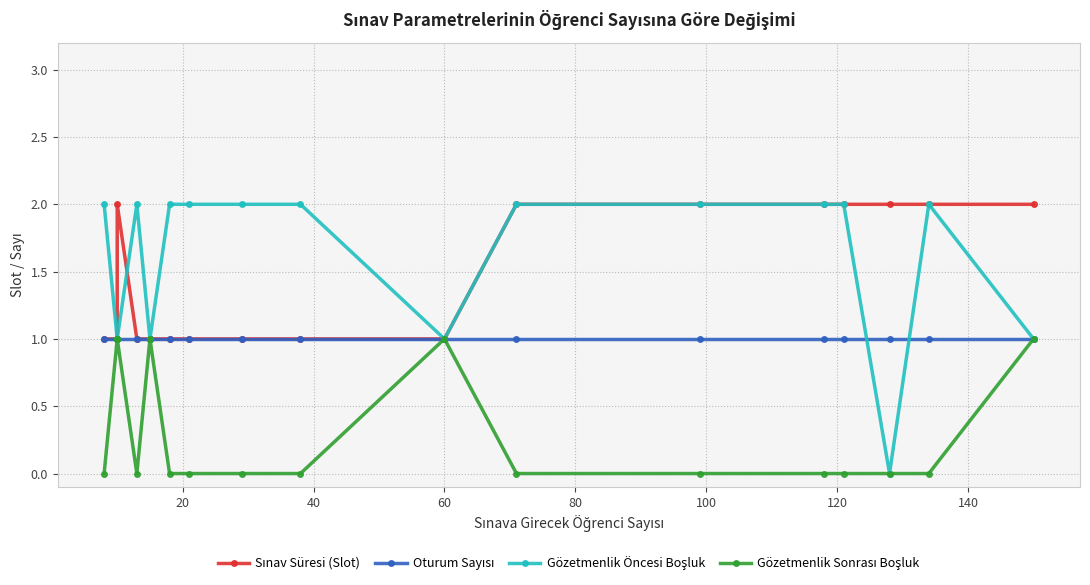

Which series has the widest spread of values?

Gözetmenlik Öncesi Boşluk